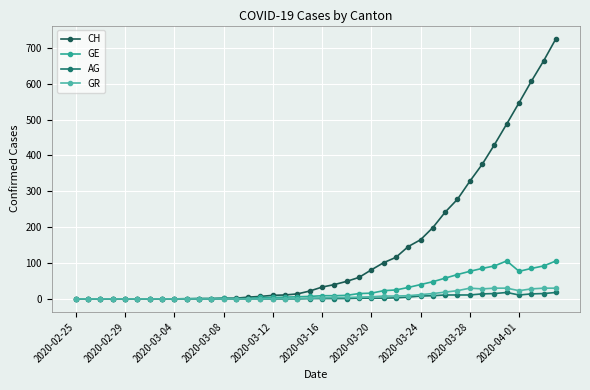

Is this an area chart (filled region under the line)?

No